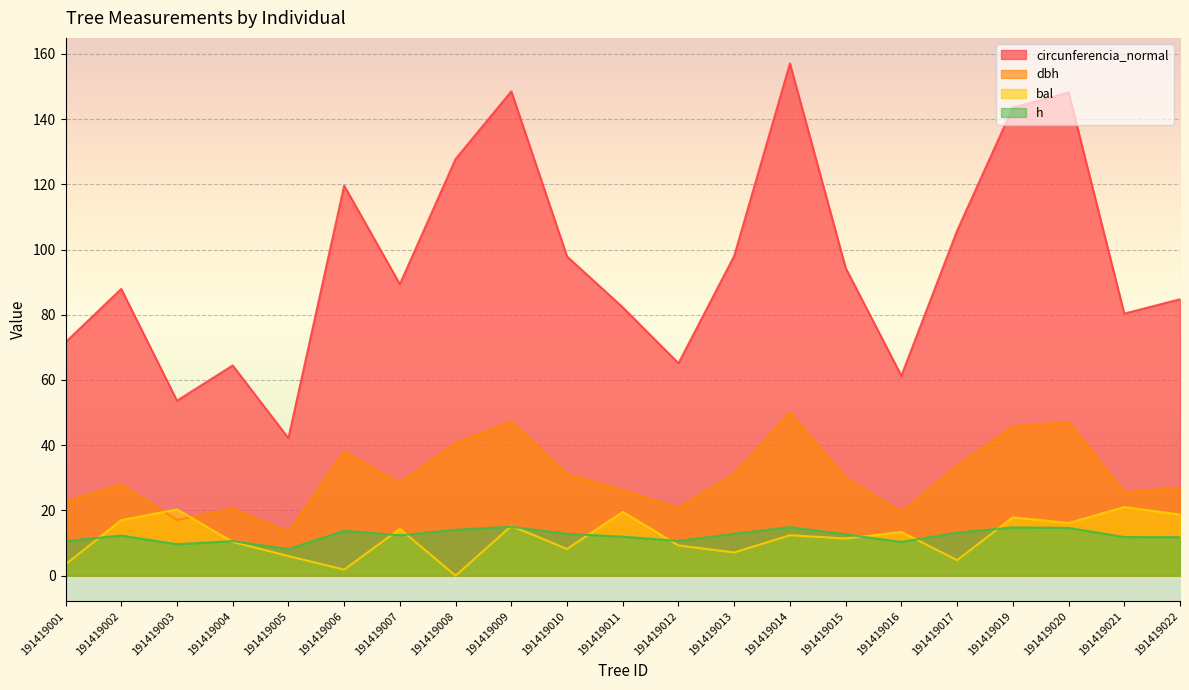

Reading left to right, transcribe all the data shown in this chart.

dbh: 22.8	28.0	17.1	20.5	13.4	38.1	28.4	40.7	47.3	31.1	26.2	20.7	31.2	50.0	30.0	19.5	33.7	45.7	47.2	25.6	27.0
h: 10.6	12.3	9.6	10.6	8.1	13.8	12.4	14.1	15.0	12.8	11.9	10.6	12.8	14.9	12.6	10.3	13.2	14.8	14.6	11.8	11.8
bal: 3.5	17.0	20.3	10.3	6.0	1.8	14.3	0.0	15.2	8.2	19.5	9.3	7.1	12.4	11.4	13.4	4.7	17.9	16.1	21.0	18.7
circunferencia_normal: 71.6	87.9	53.6	64.4	42.1	119.6	89.4	127.8	148.5	97.9	82.3	65.1	98.0	157.1	94.3	61.3	105.8	143.5	148.2	80.3	84.8